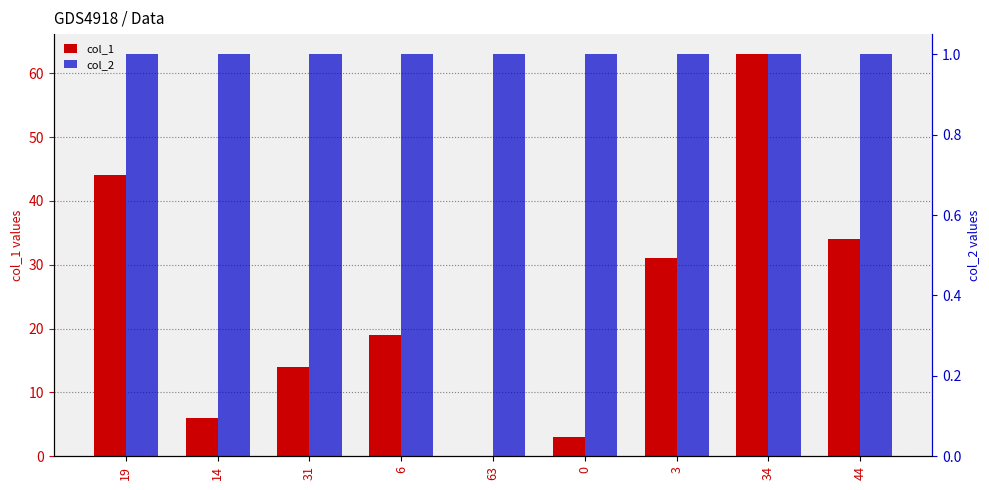

At 19, list the series in order from smallest to largest.

col_2, col_1